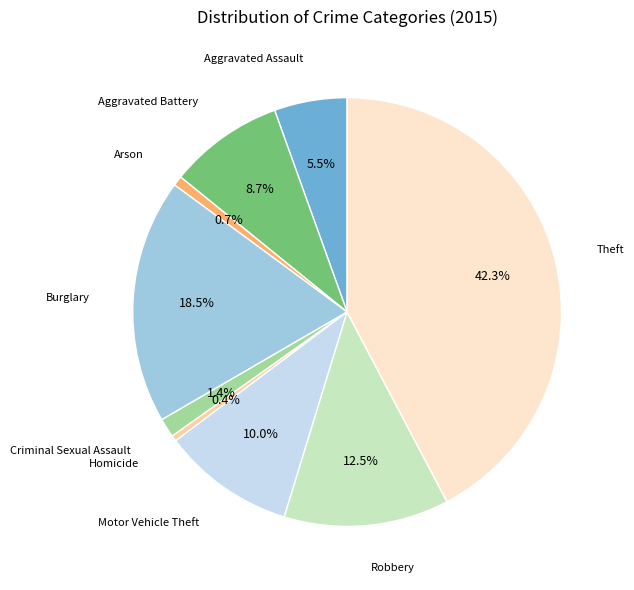

How many segments does this pie chart have?

9